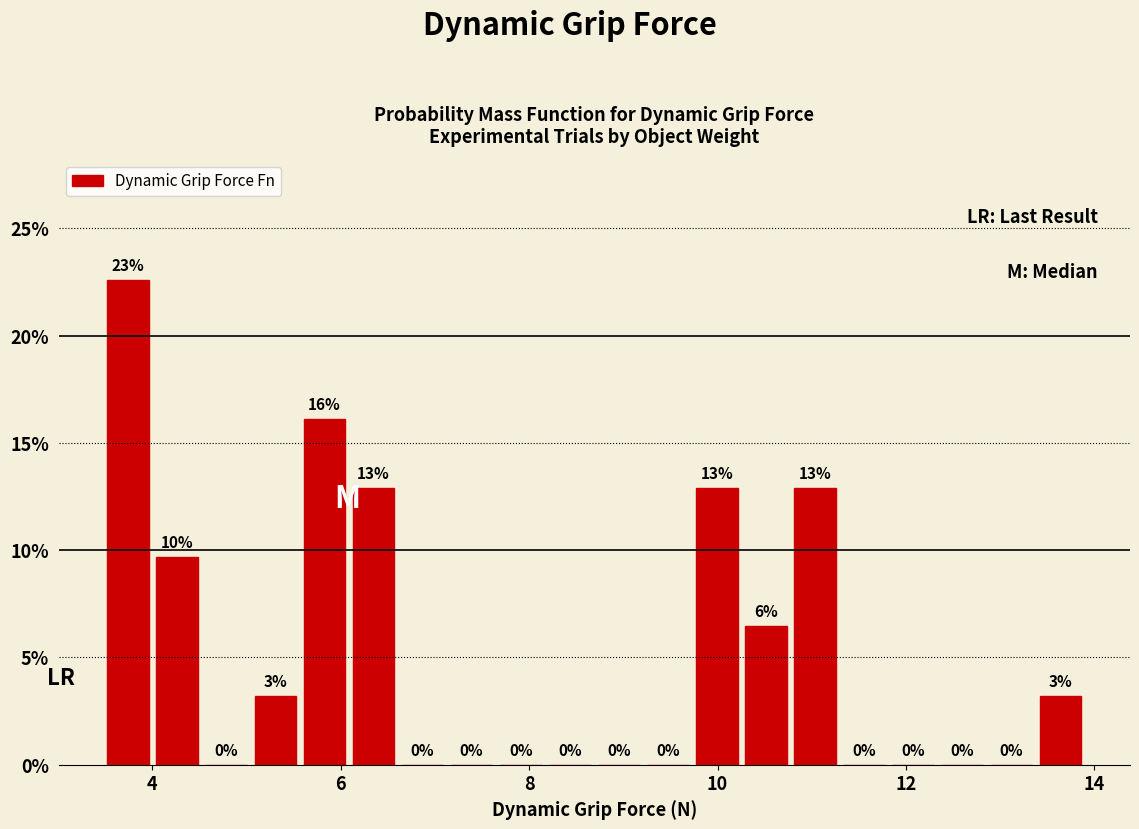

Around what value on the x-axis is the tallest bar? Give the approximate position of its centre, as read against the axis.

3.8